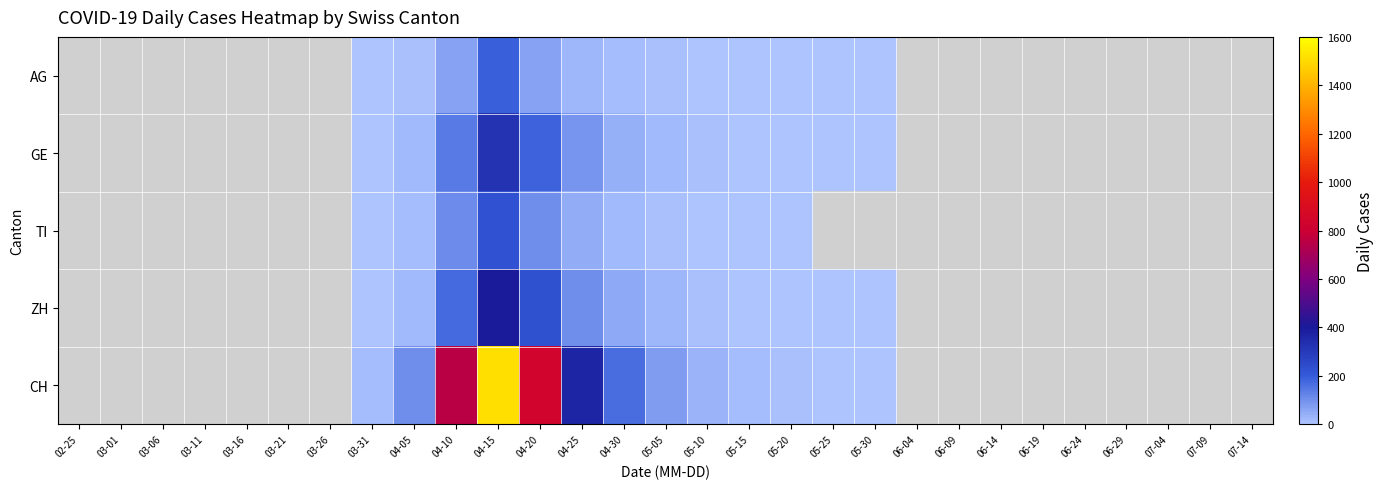

Rank the series at 07-14 from lowest to highest value.

AG, GE, TI, ZH, CH